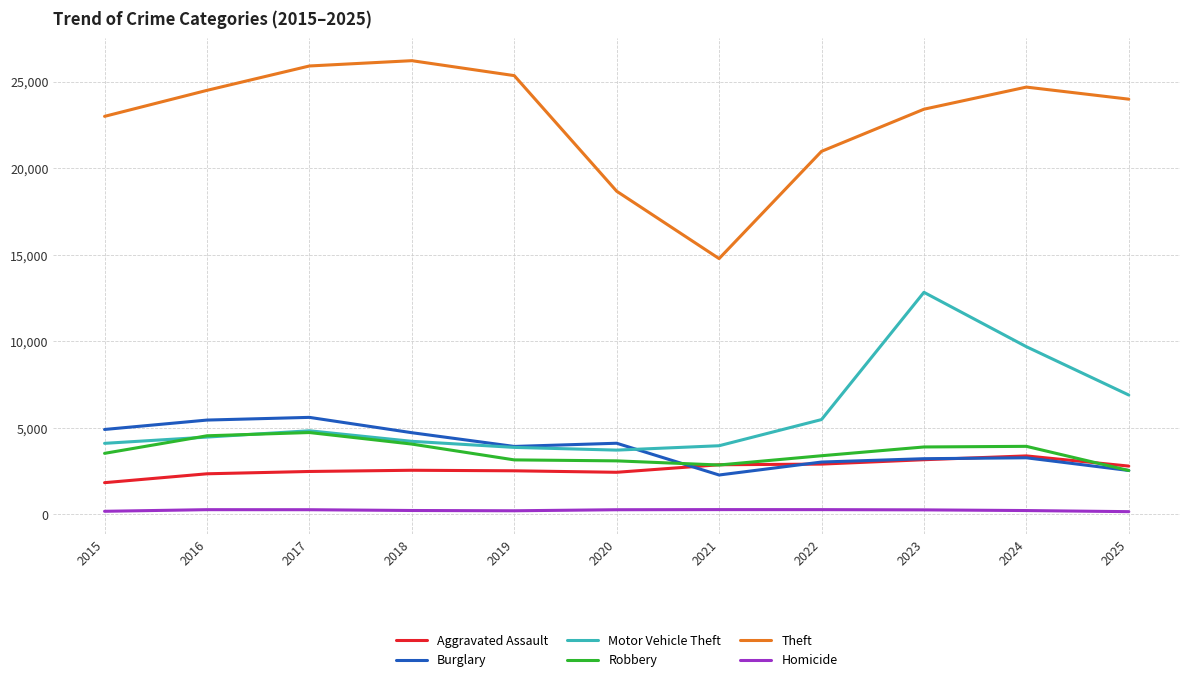

What is the greatest value displayed?

26221